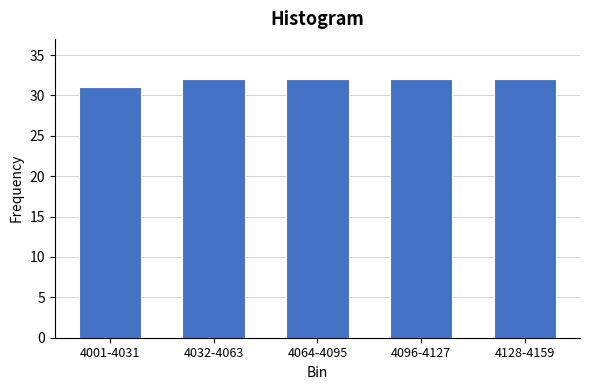

Reading left to right, transcribe all the data shown in this chart.

4001-4031=31	4032-4063=32	4064-4095=32	4096-4127=32	4128-4159=32